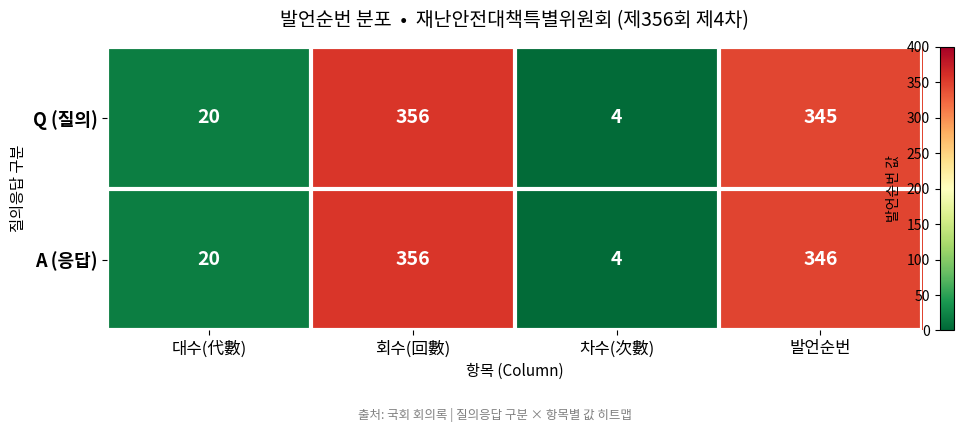

Which series has the largest total across all categories?

A (응답)